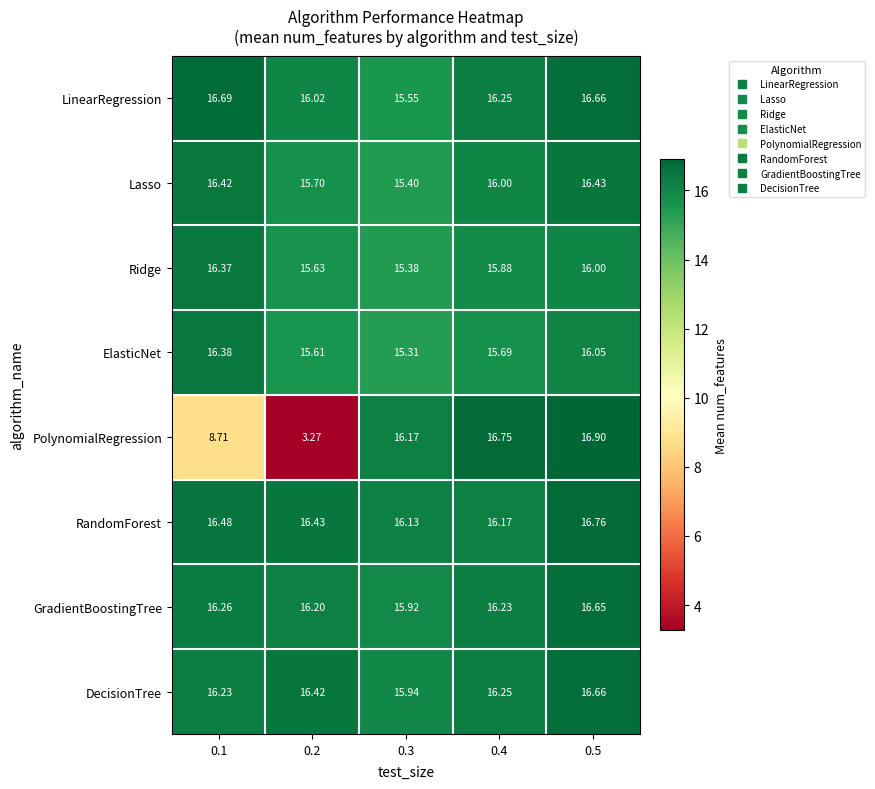

At how many categories does at least one series exceed 10?

5